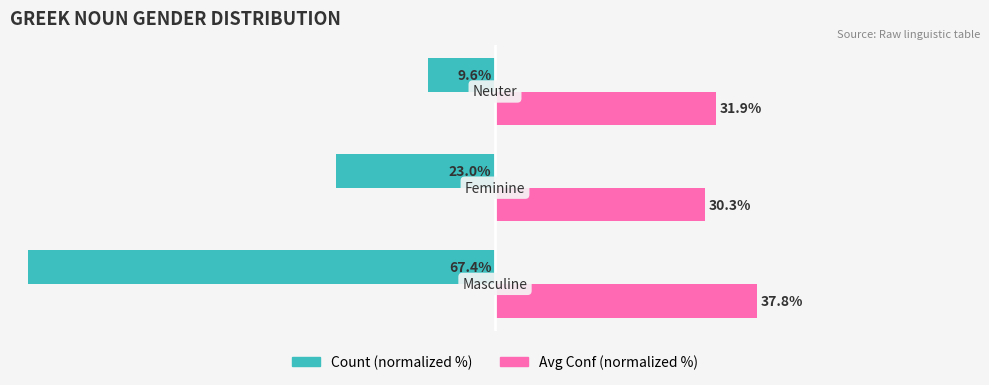

Which series has the widest spread of values?

Count (normalized %)